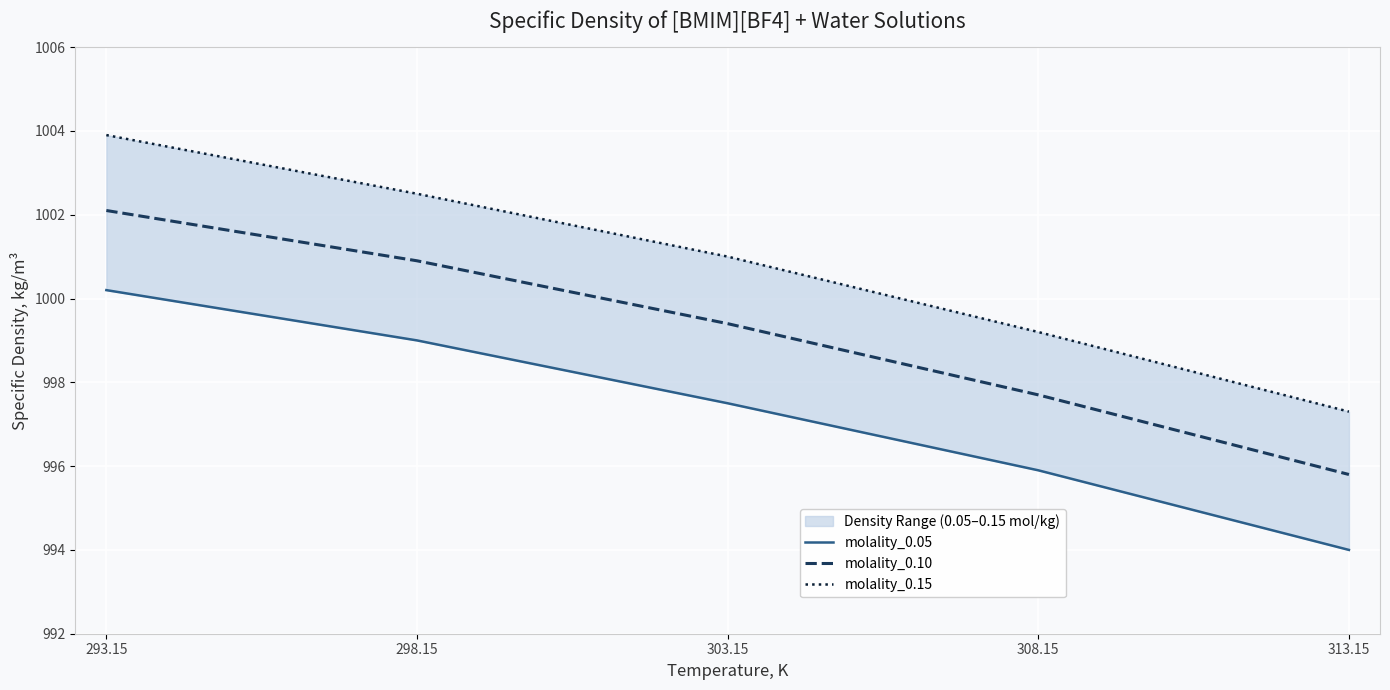

What is the difference between the maximum and minimum values in the molality_0.05 series?

6.2